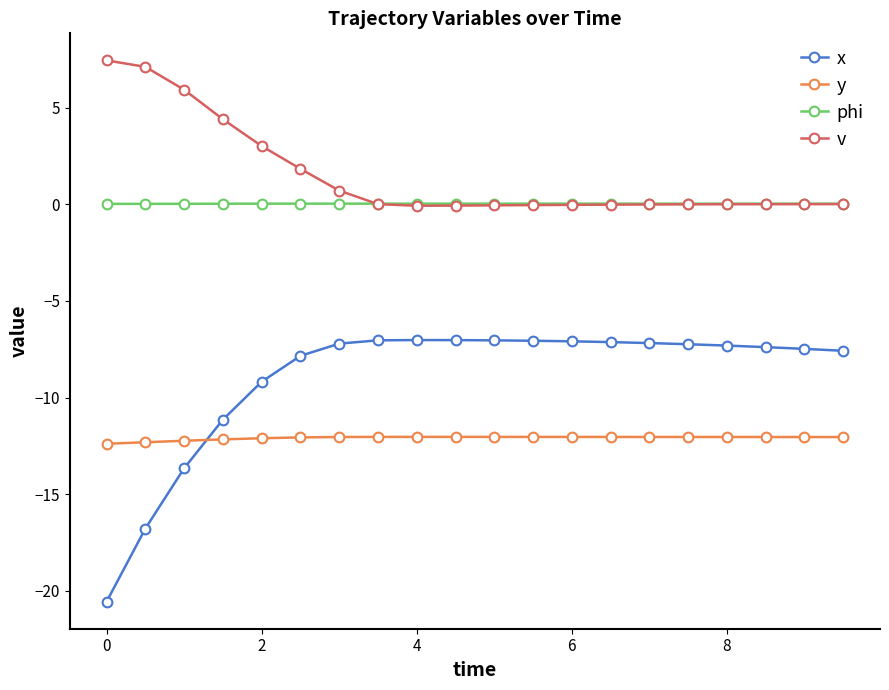

What is the value of the x point at the 4th from the left?

-11.1